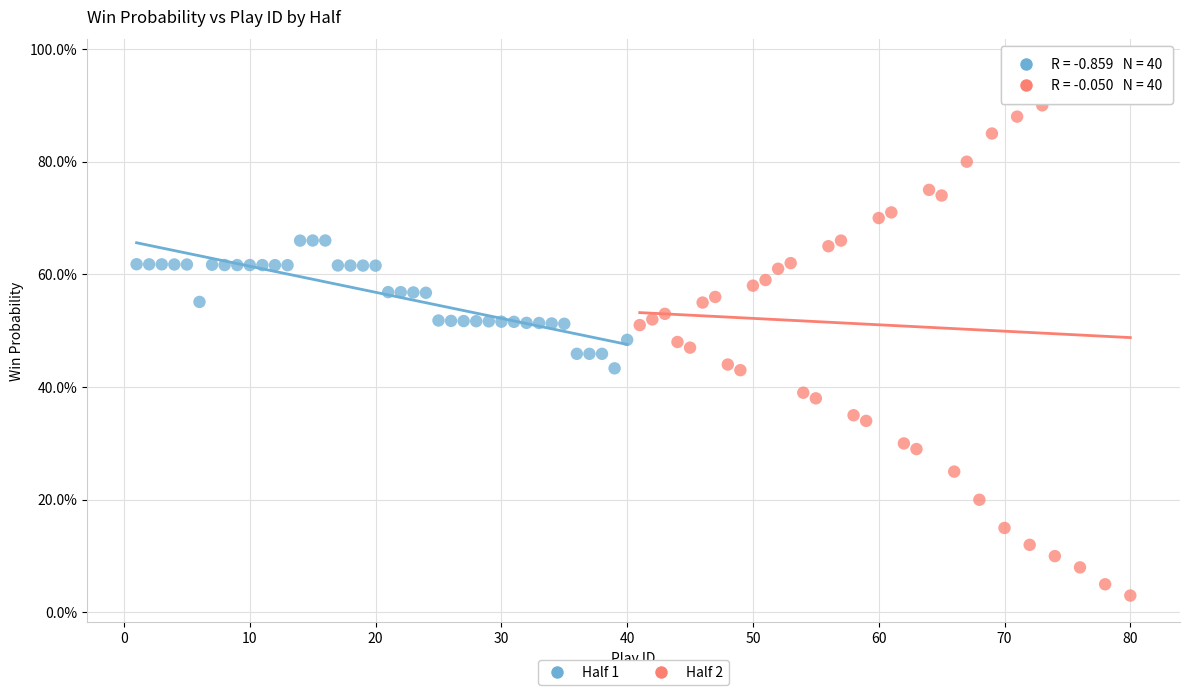

Which series has the widest spread of Y values?

Half 2